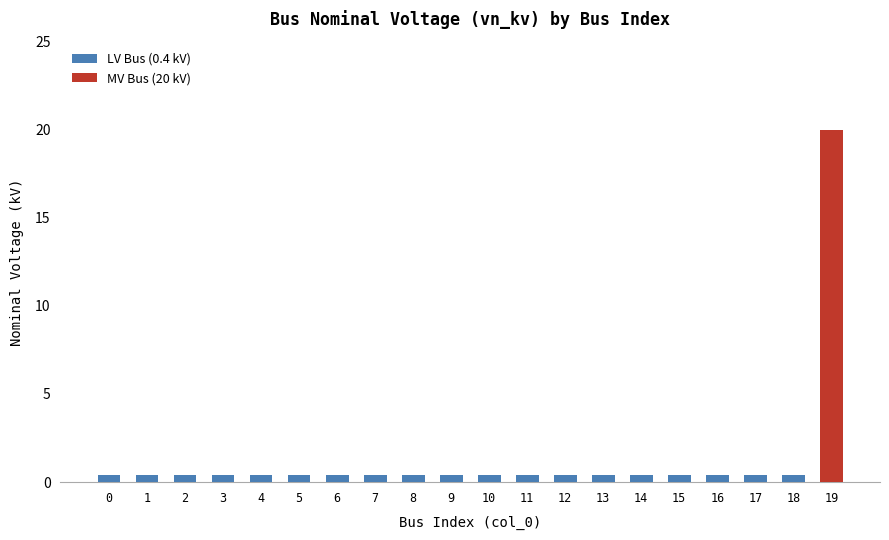

Reading left to right, list all the values displayed in this chart.

0.4	0.4	0.4	0.4	0.4	0.4	0.4	0.4	0.4	0.4	0.4	0.4	0.4	0.4	0.4	0.4	0.4	0.4	0.4	20.0